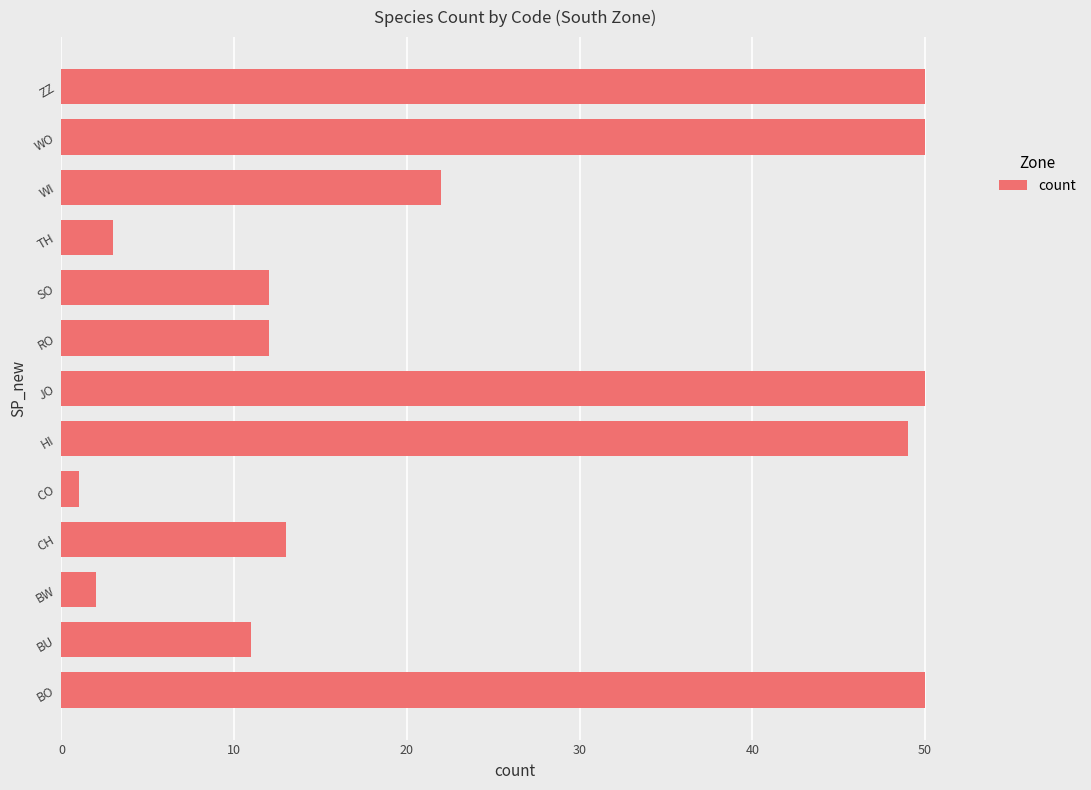

What is the average value?

25